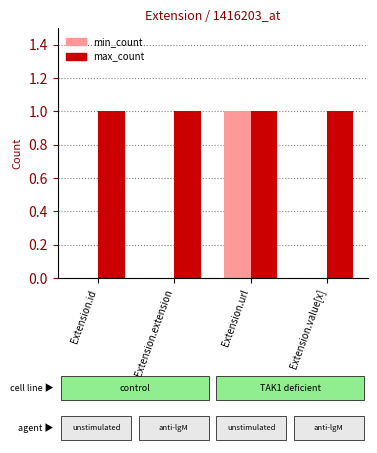

Between Extension.id and Extension.url, which series saw the biggest shift?

min_count